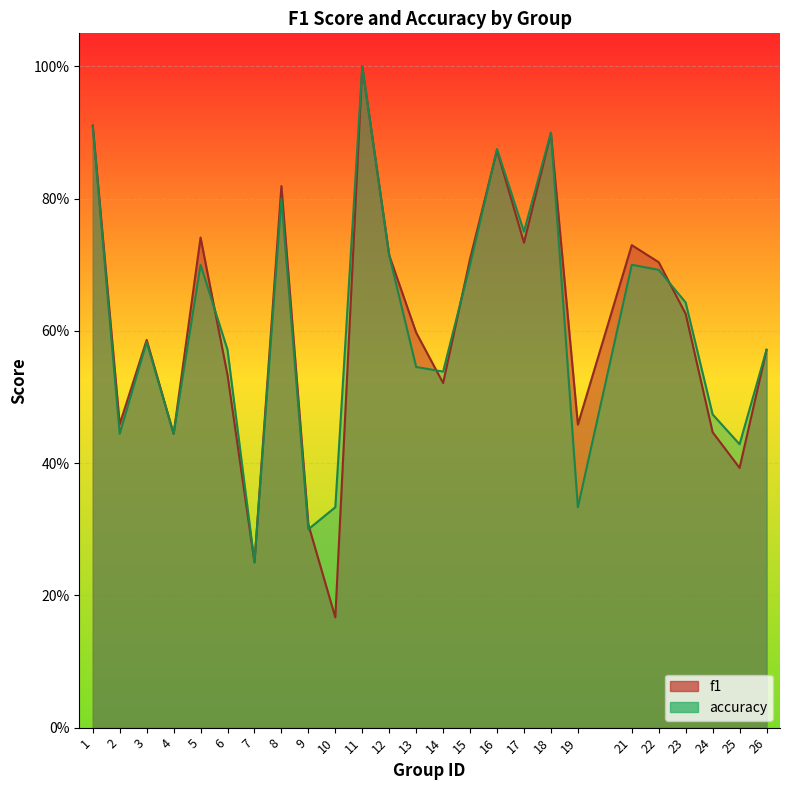

Which series ends up on top after the final intersection of accuracy and f1?

accuracy